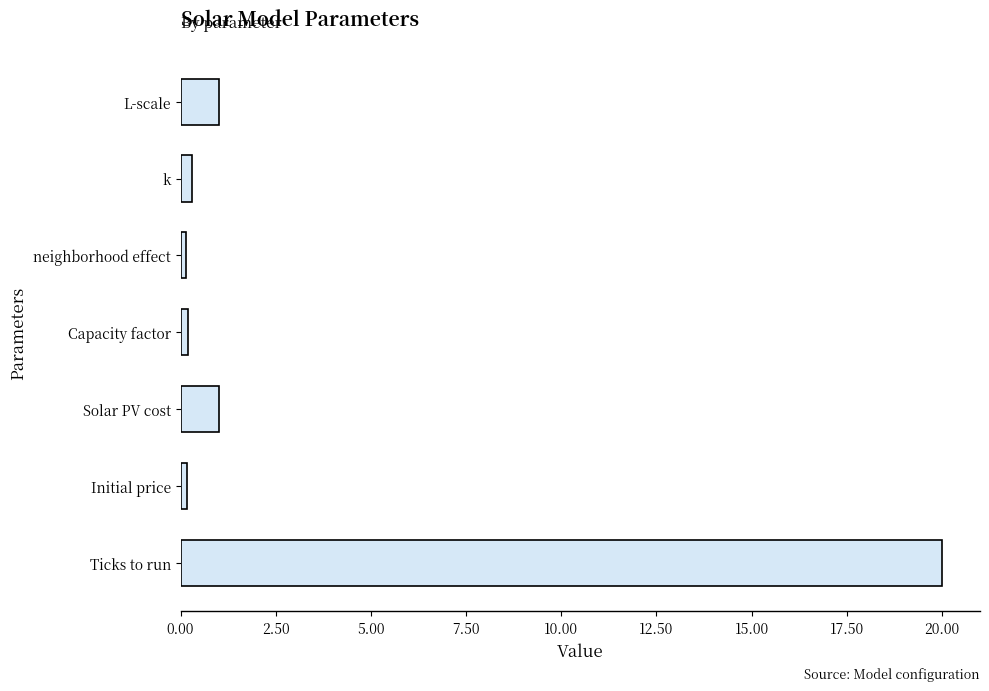

Are the bars grouped side by side (vs. stacked)?

No